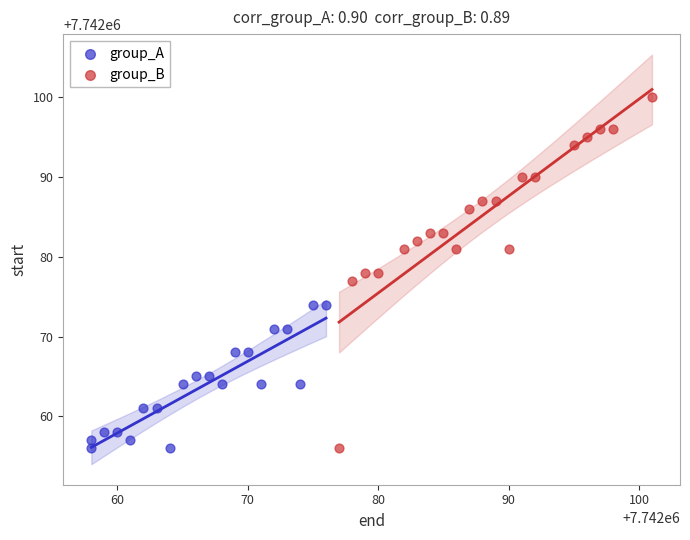

Which series reaches the maximum Y coordinate?

group_B